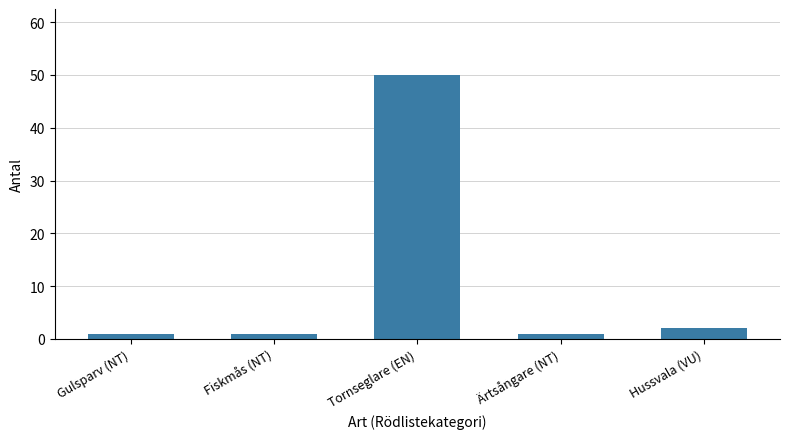

What is the greatest value displayed?

50